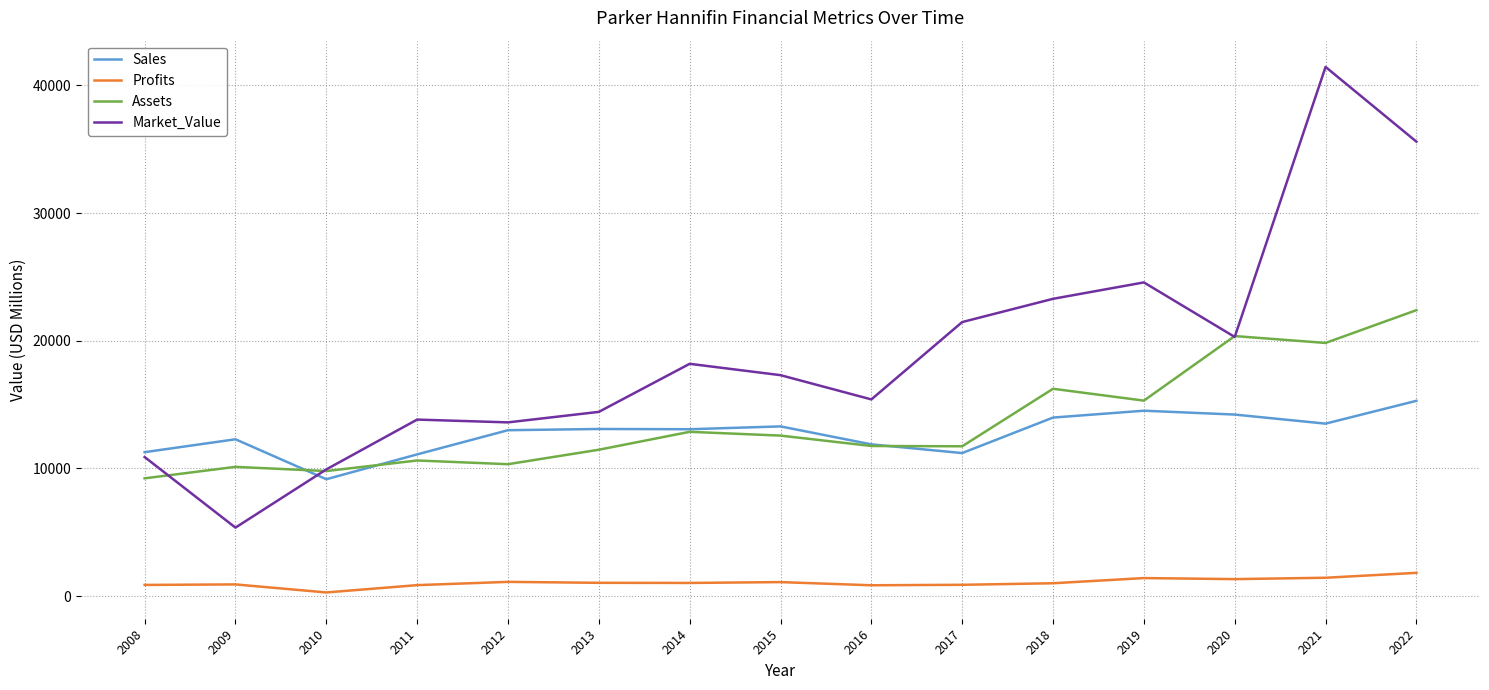

At how many categories does at least one series exceed 37474?

1